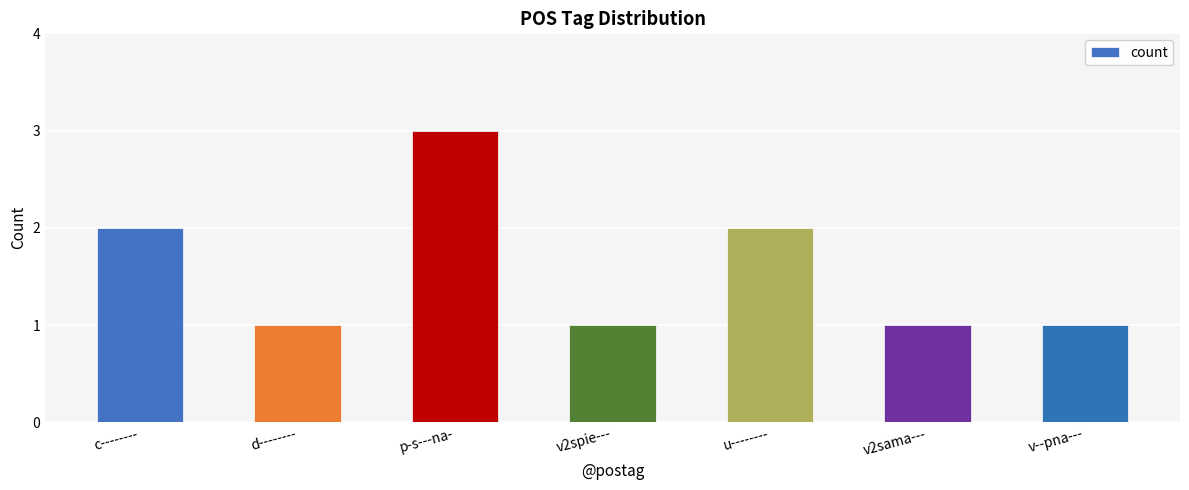

Does the chart contain stacked bars?

No